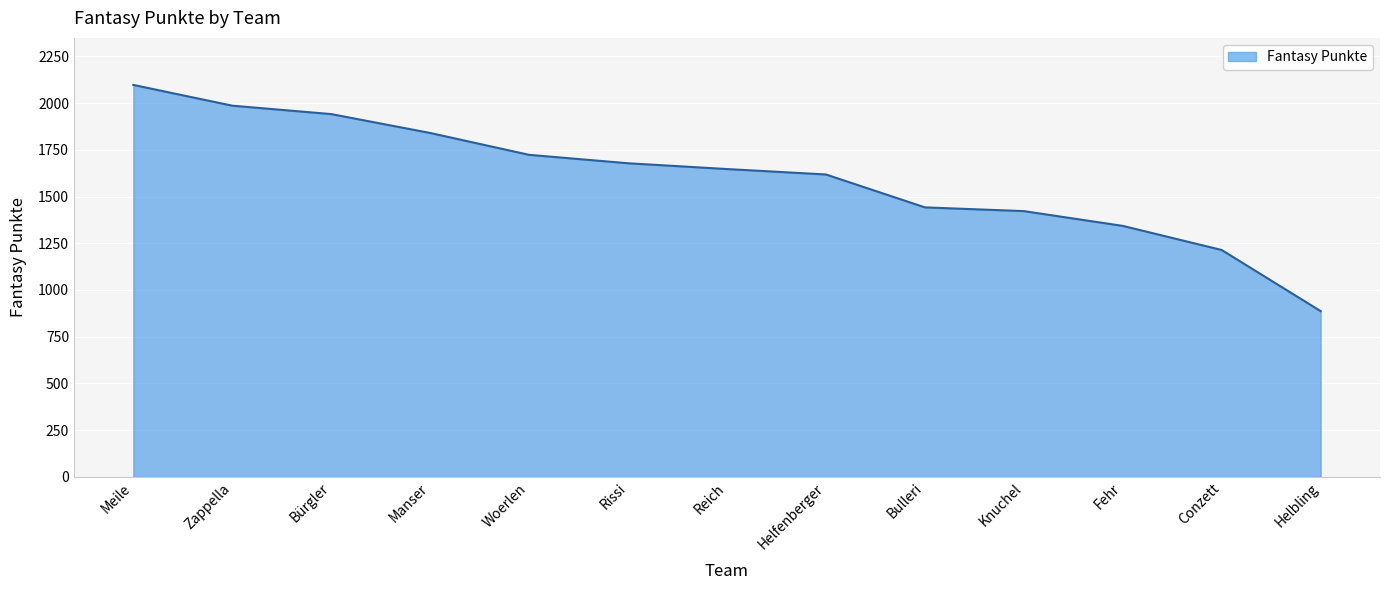

Between Rissi and Fehr, which is larger?

Rissi